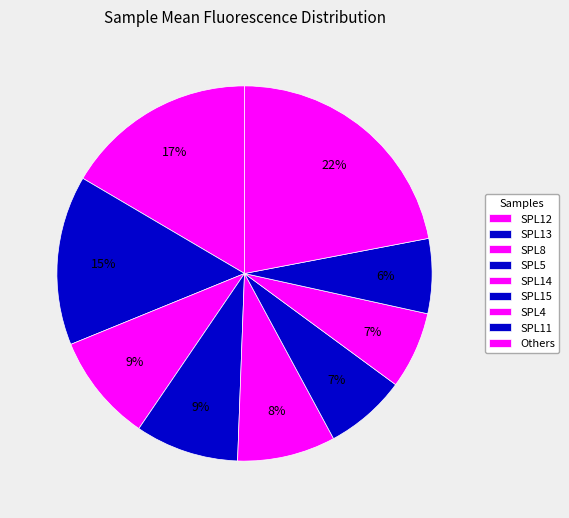

How many segments does this pie chart have?

9